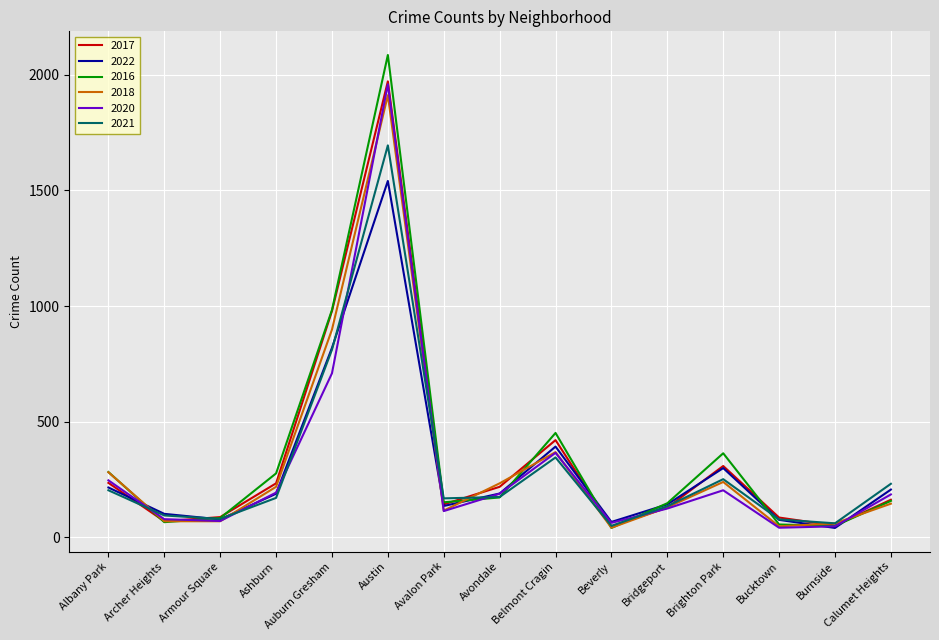

Where do 2017 and 2021 first cross each other?

Albany Park and Archer Heights